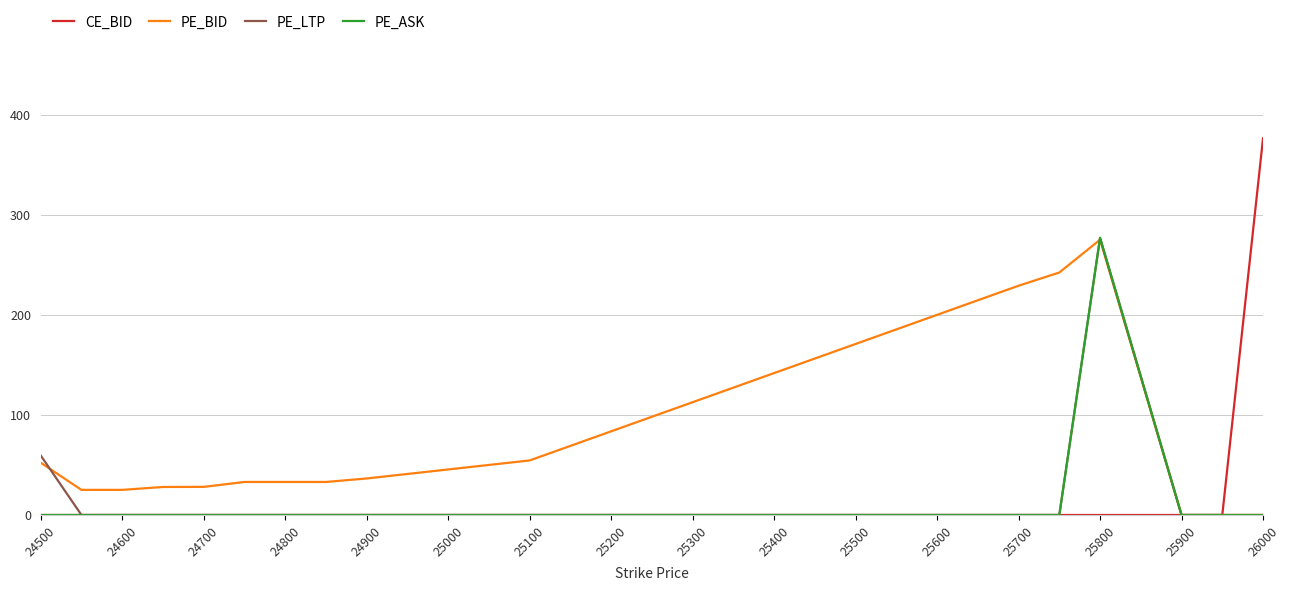

Which series has the largest range (max minus min)?

CE_BID